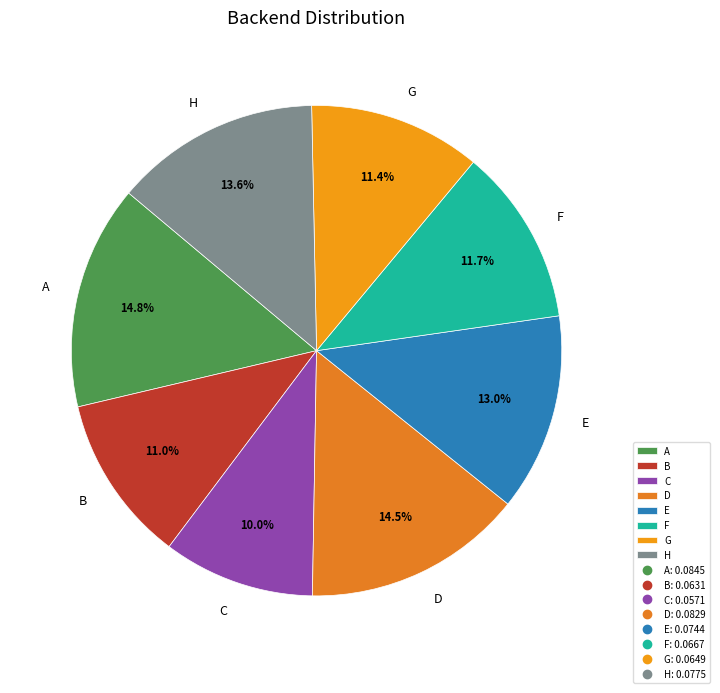

What portion of the pie excludes B?

89.0%